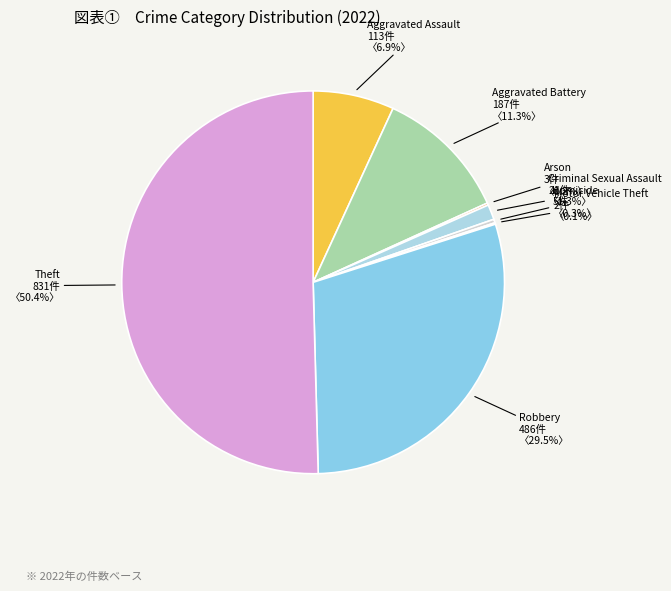

What is the largest slice in the pie chart?

Theft